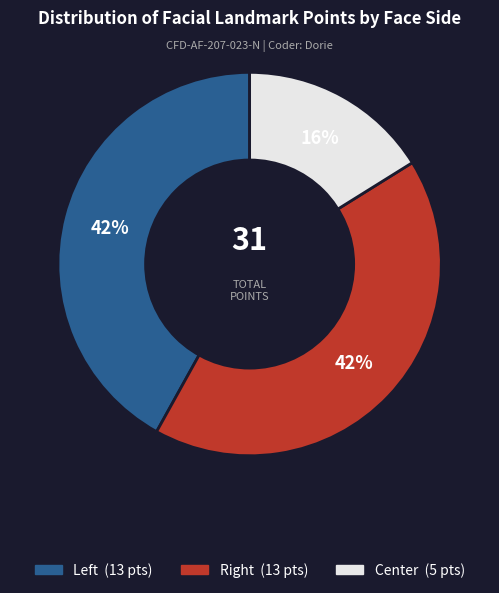

What is the smallest slice in the pie chart?

Center